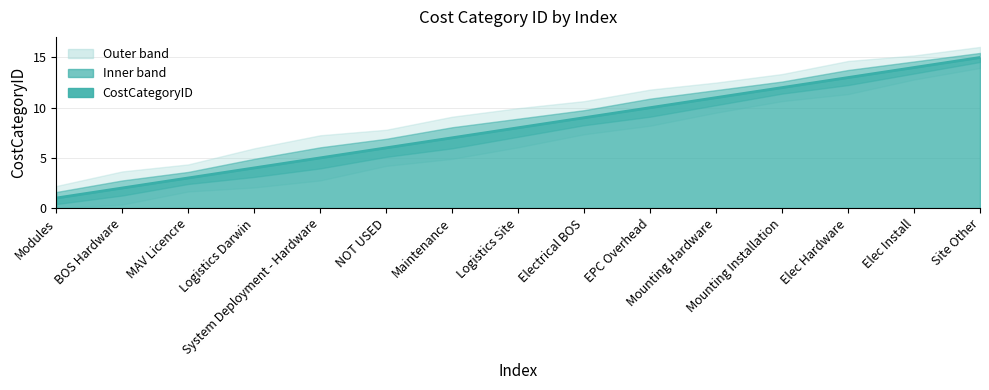

What is the sum of the values at MAV Licencre and Electrical BOS?

12